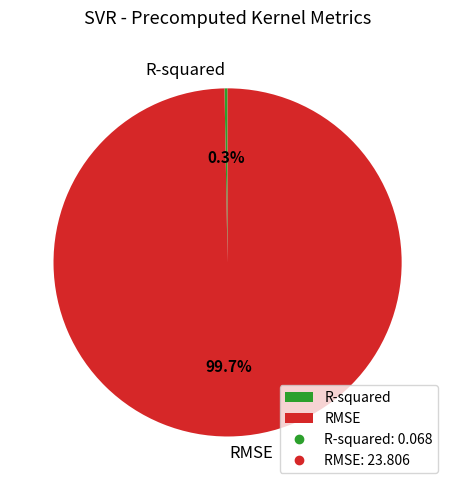

Between R-squared and RMSE, which is larger?

RMSE